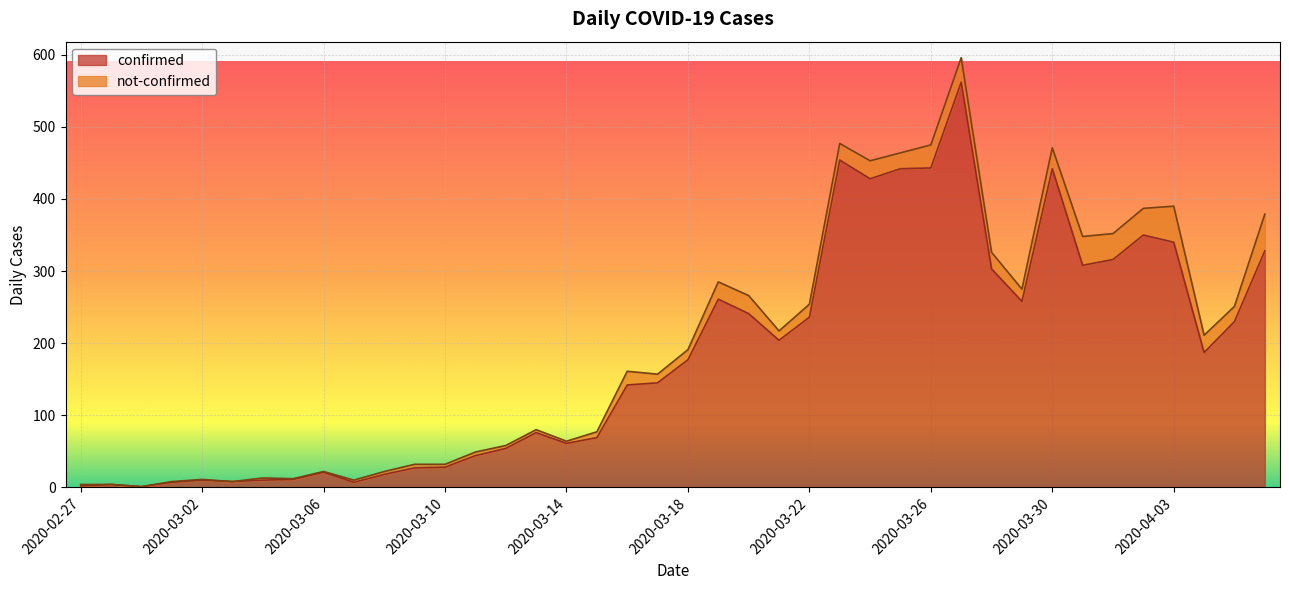

At which label is the value closest to 281?

2020-03-19